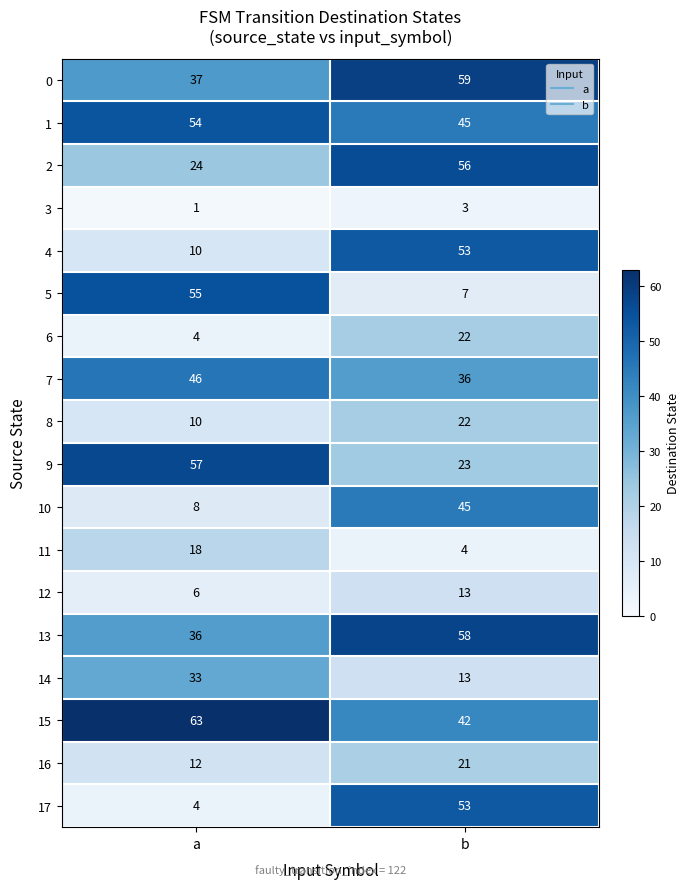

What is the spread (max minus min) of values at a?

62